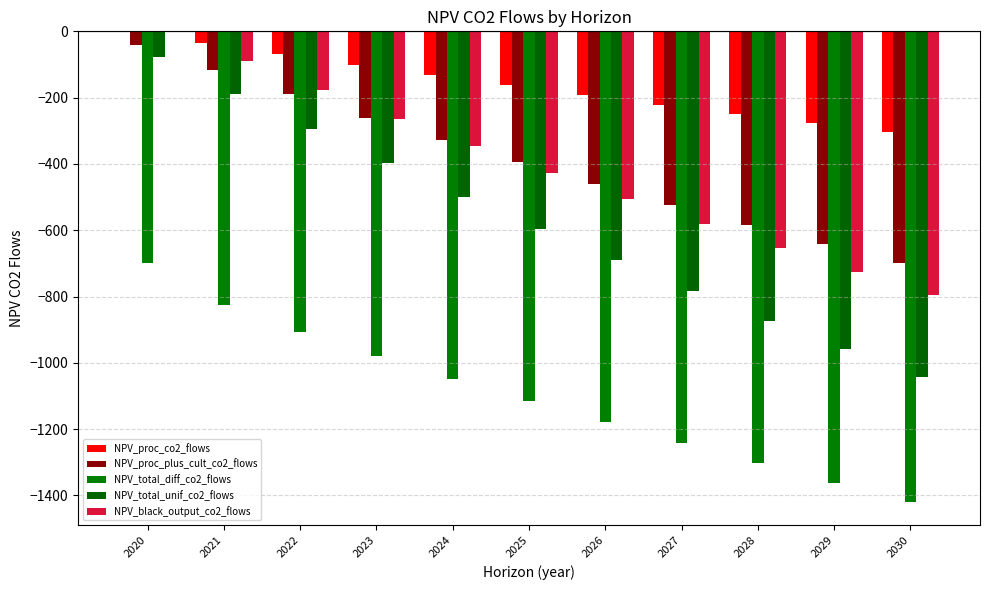

What is the lowest value of the NPV_black_output_co2_flows series?

-795.6